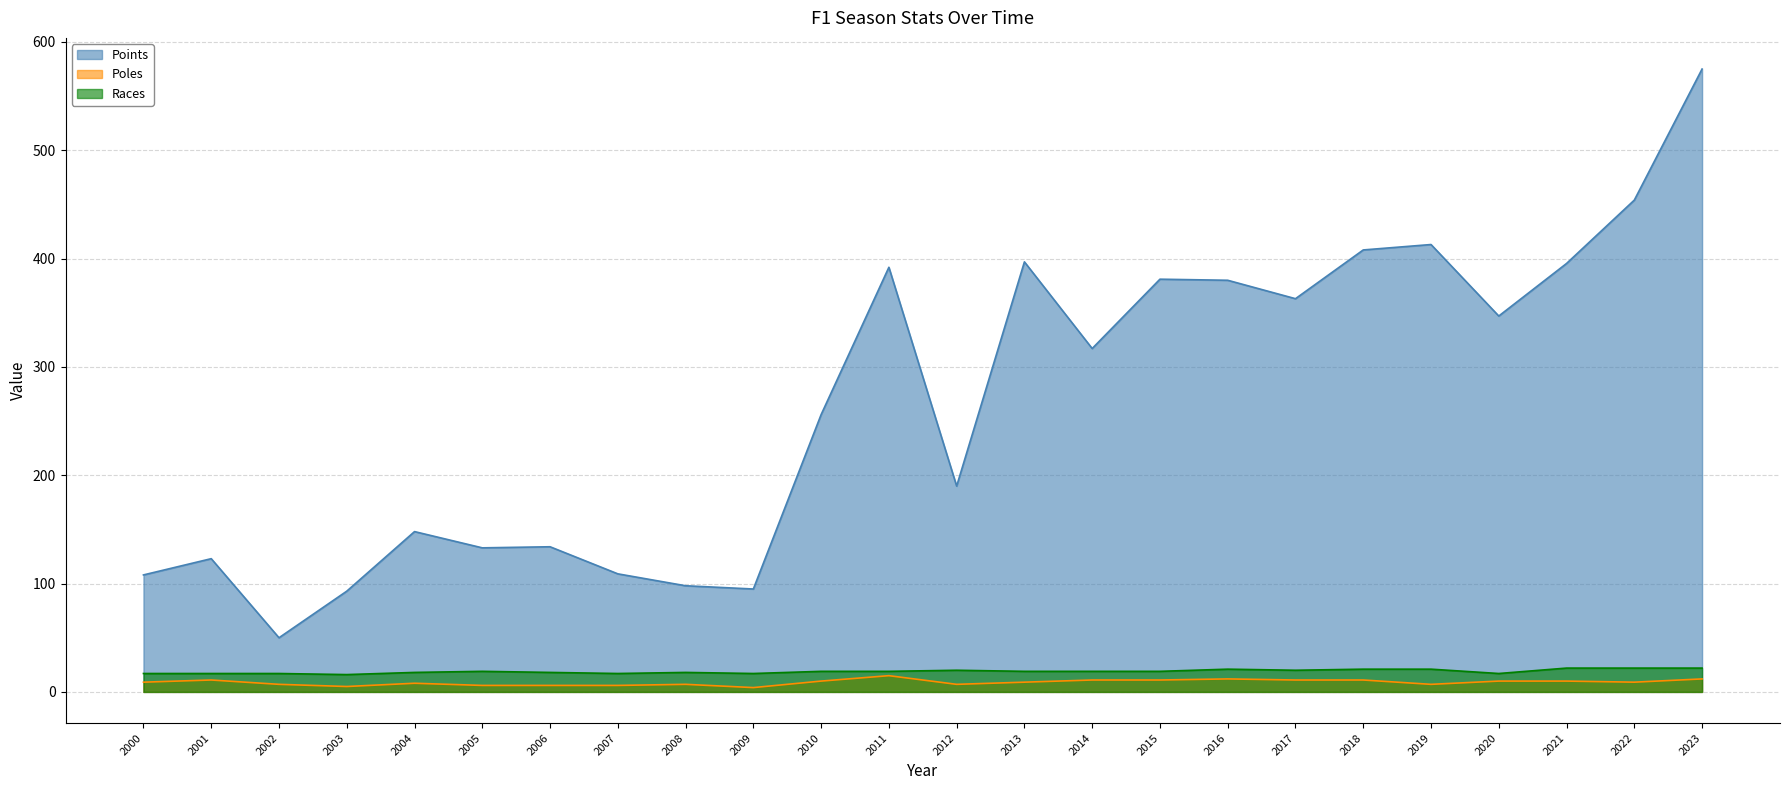

What is the difference between the highest and lowest values at 2012?

183.0